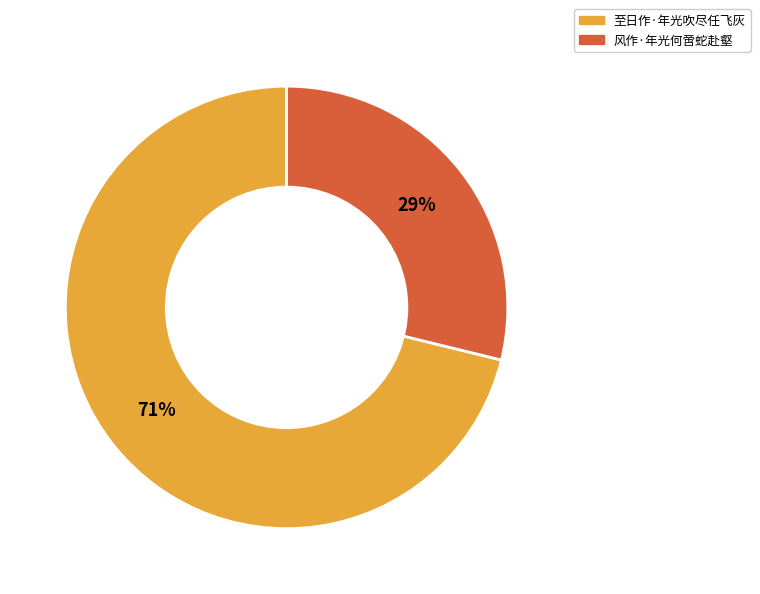

Does 风作·年光何啻蛇赴壑 represent more than half of the total?

No